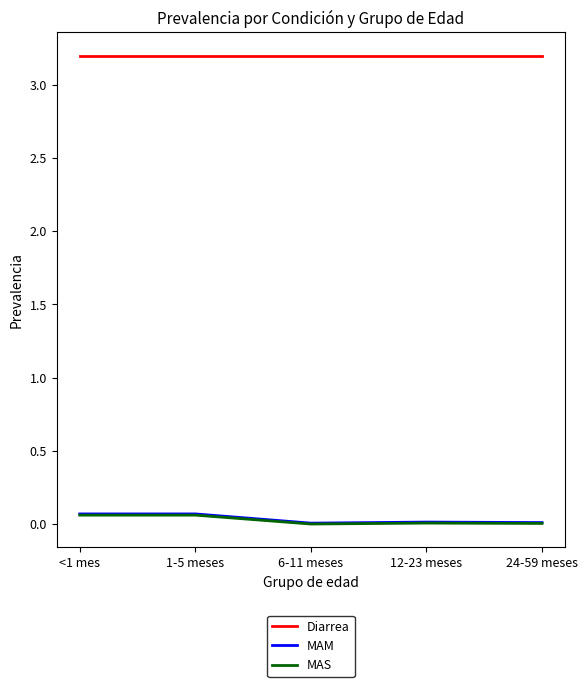

True or false: Diarrea has a value of 3.2 at <1 mes.

True